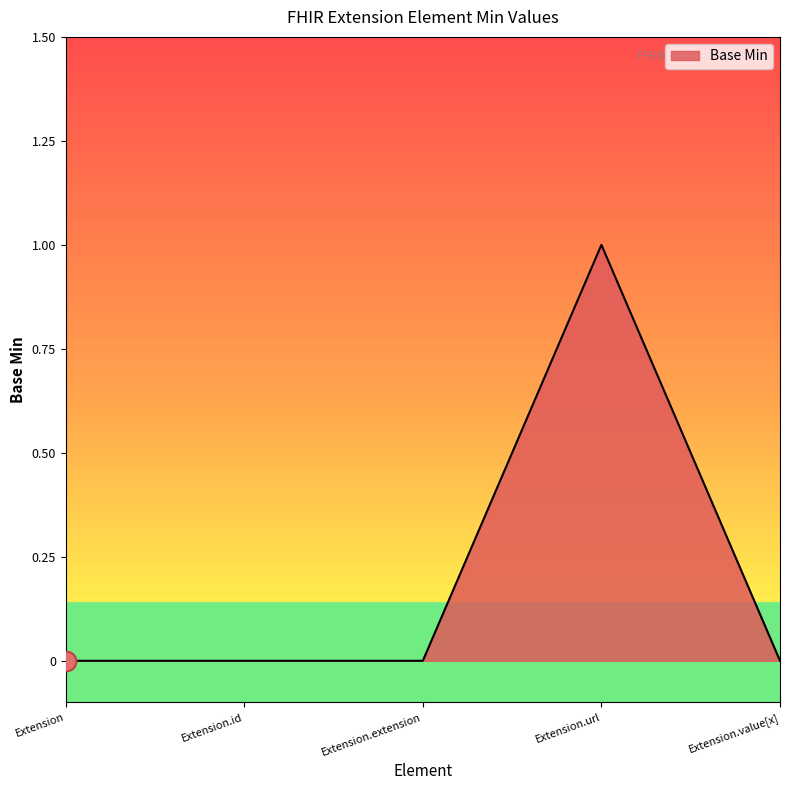

Between Extension.url and Extension, which is larger?

Extension.url